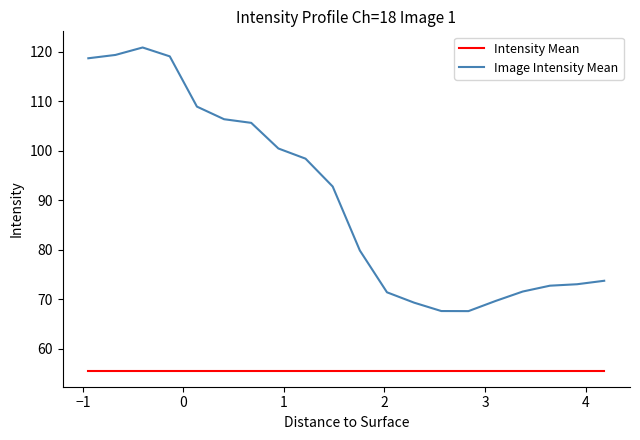

Rank the series by their maximum value, from highest to lowest.

Image Intensity Mean, Intensity Mean